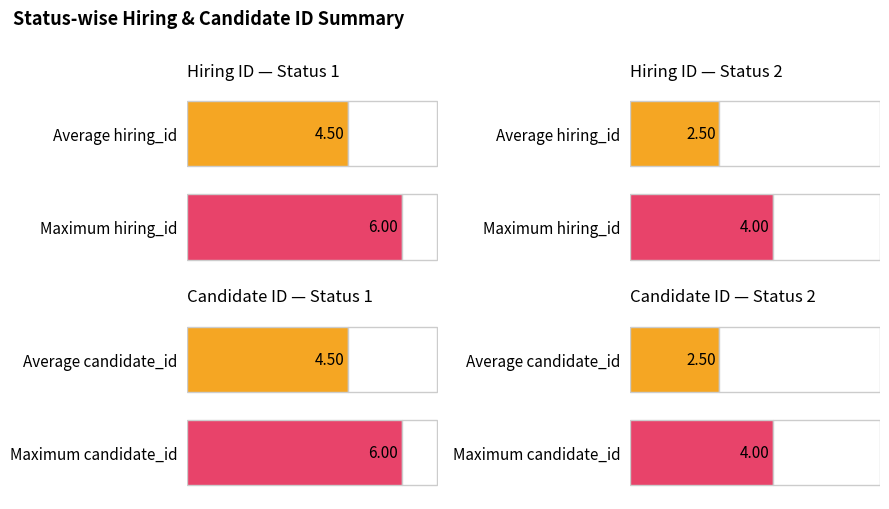

Which series has the widest spread of values?

hiring_id